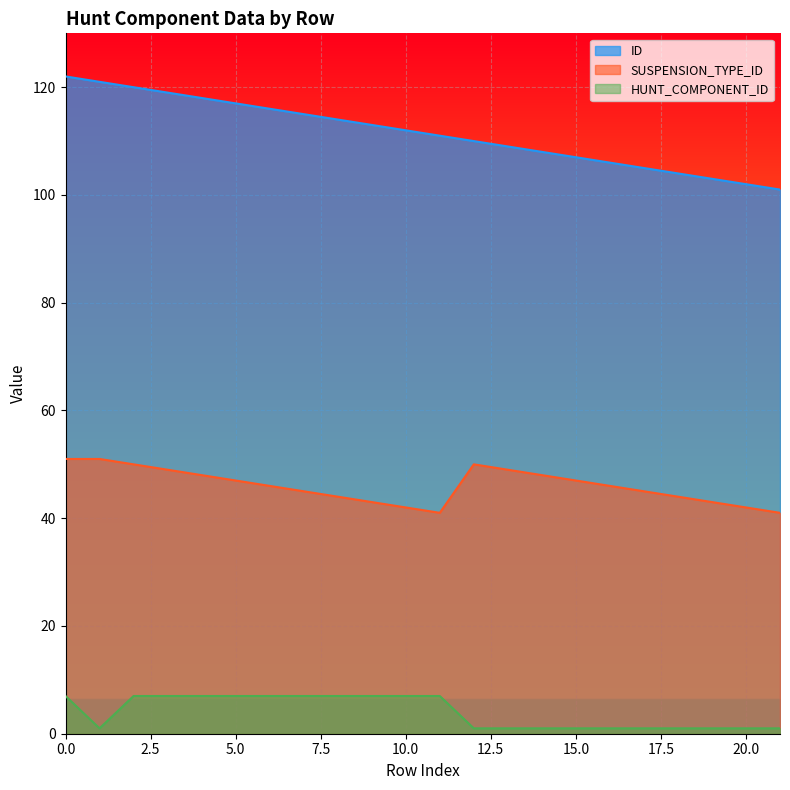

Is the value of HUNT_COMPONENT_ID at 13 greater than the value of SUSPENSION_TYPE_ID at 19?

No